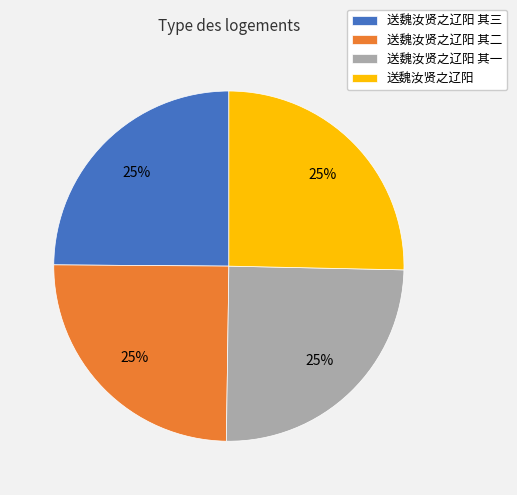

How many slices are in this pie chart?

4